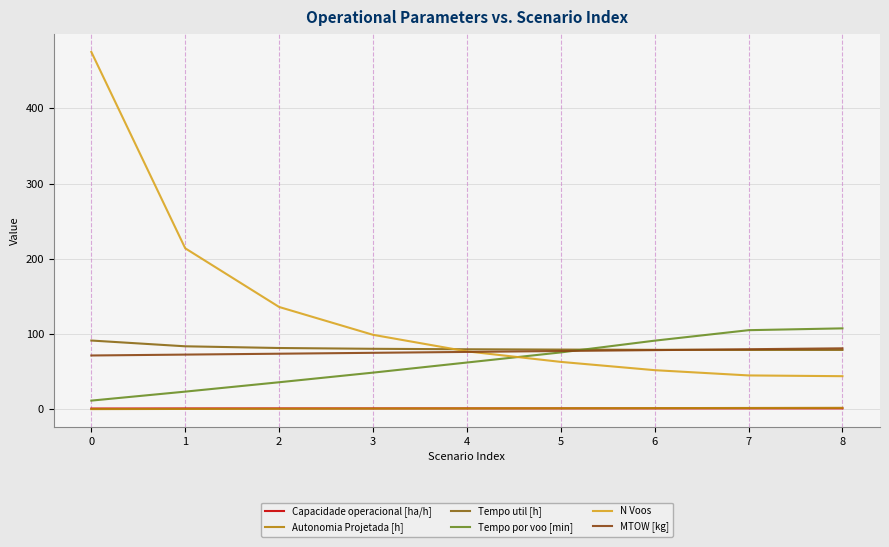

Does the chart have visible grid lines?

Yes